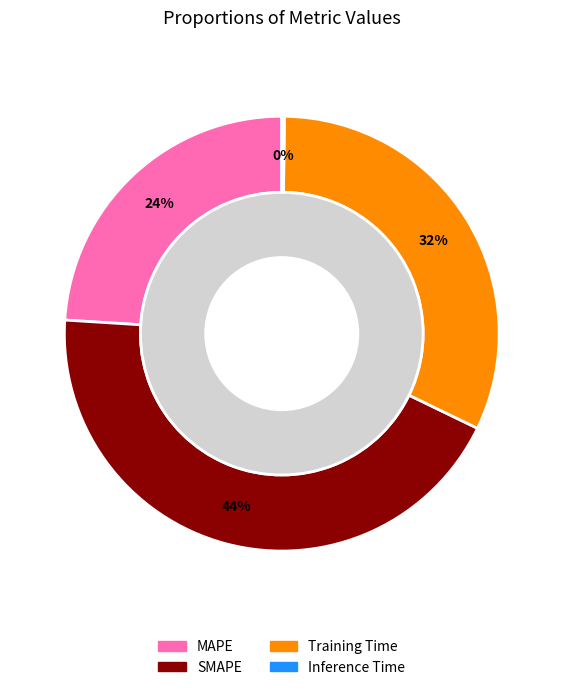

Which category has the biggest portion of the pie?

SMAPE